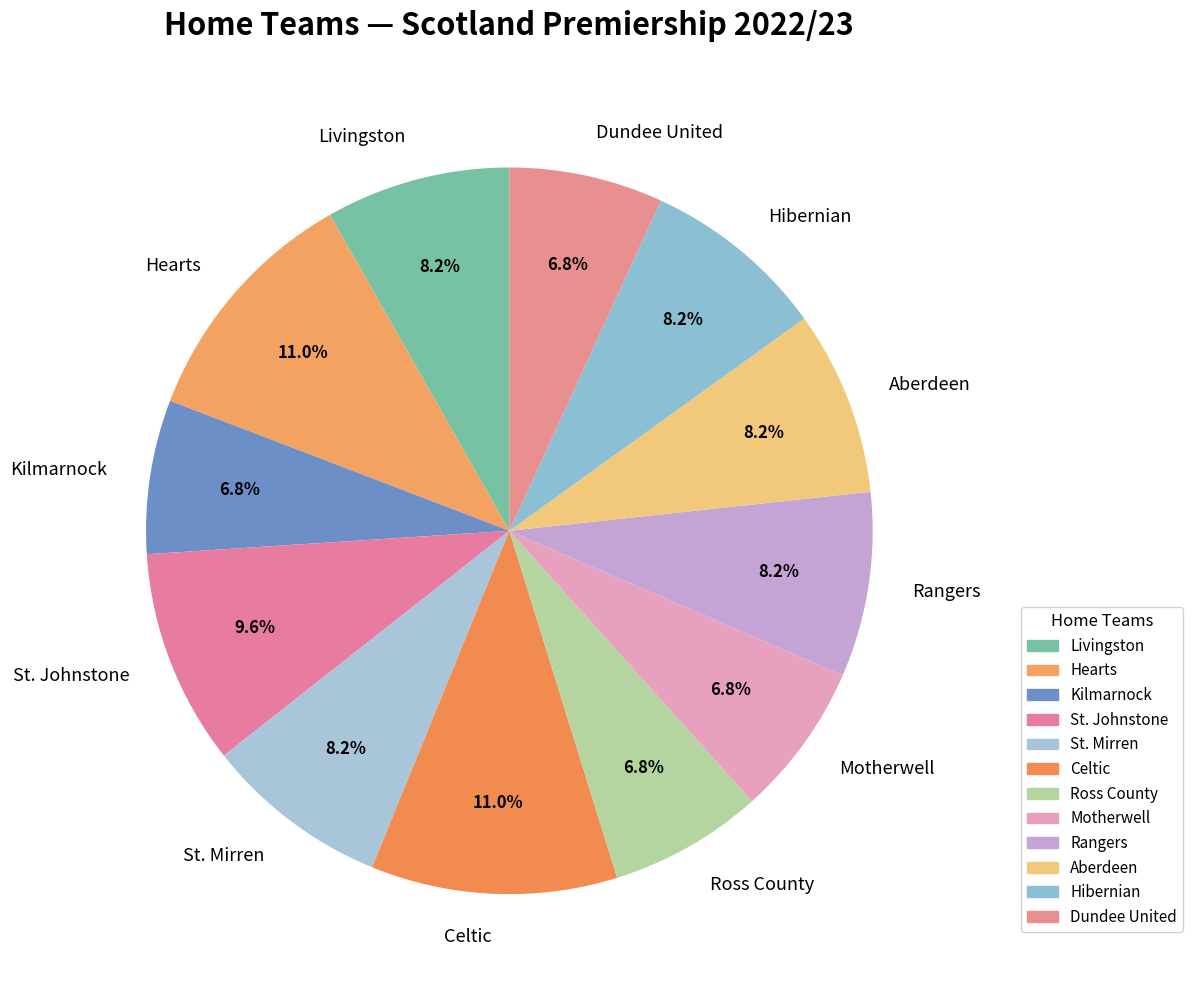

To the nearest percent, what is the difference between the largest and smallest slice percentages?

4%